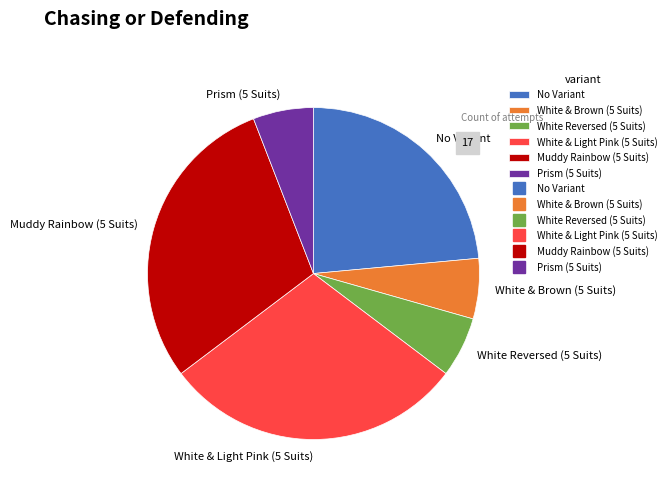

Does any single category account for the majority?

No